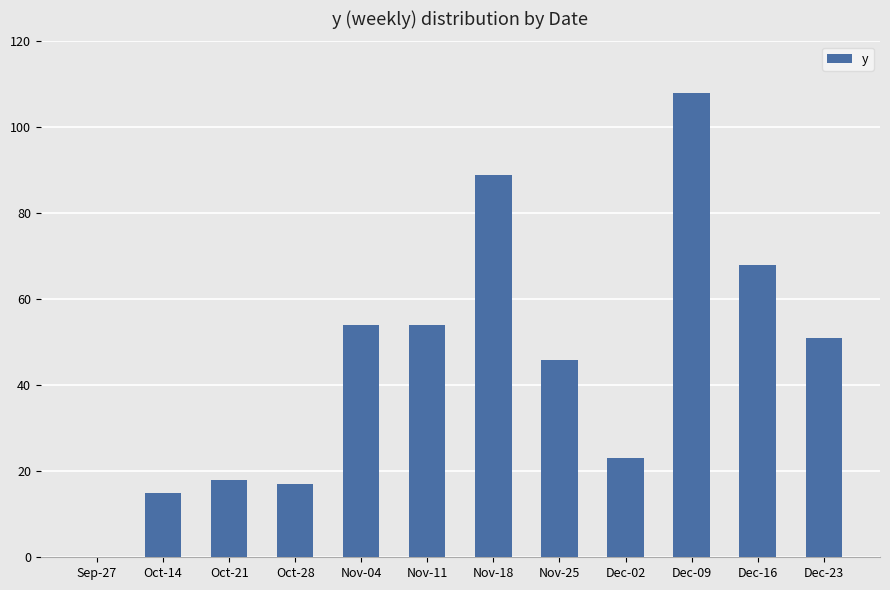

What is the greatest value displayed?

108